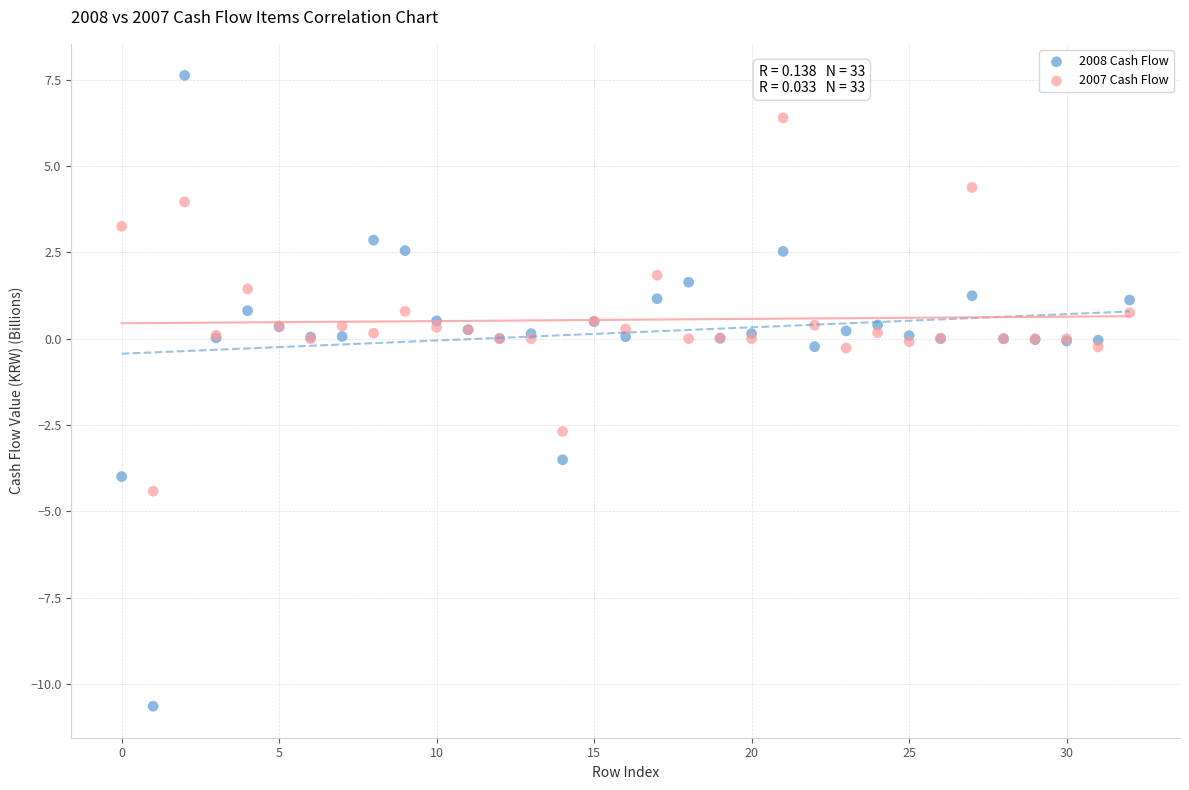

Which series contains the lowest Y value?

2008 Cash Flow